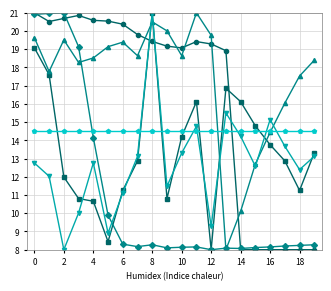

What is the maximum value shown in the chart?

21.0